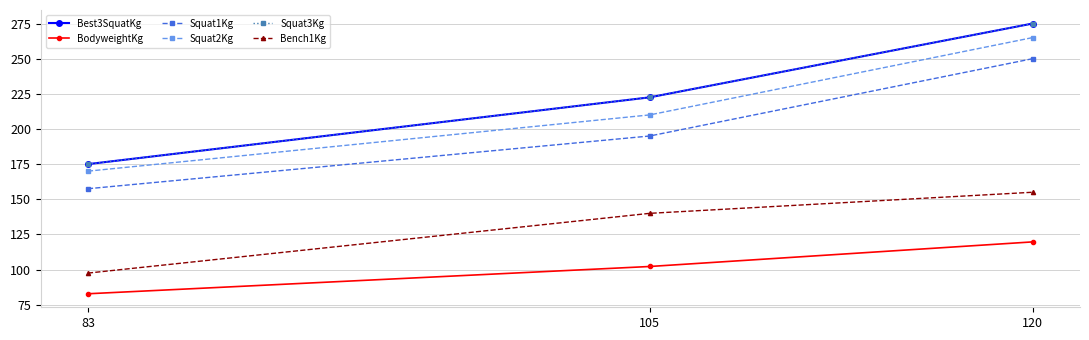

Is this an area chart (filled region under the line)?

No